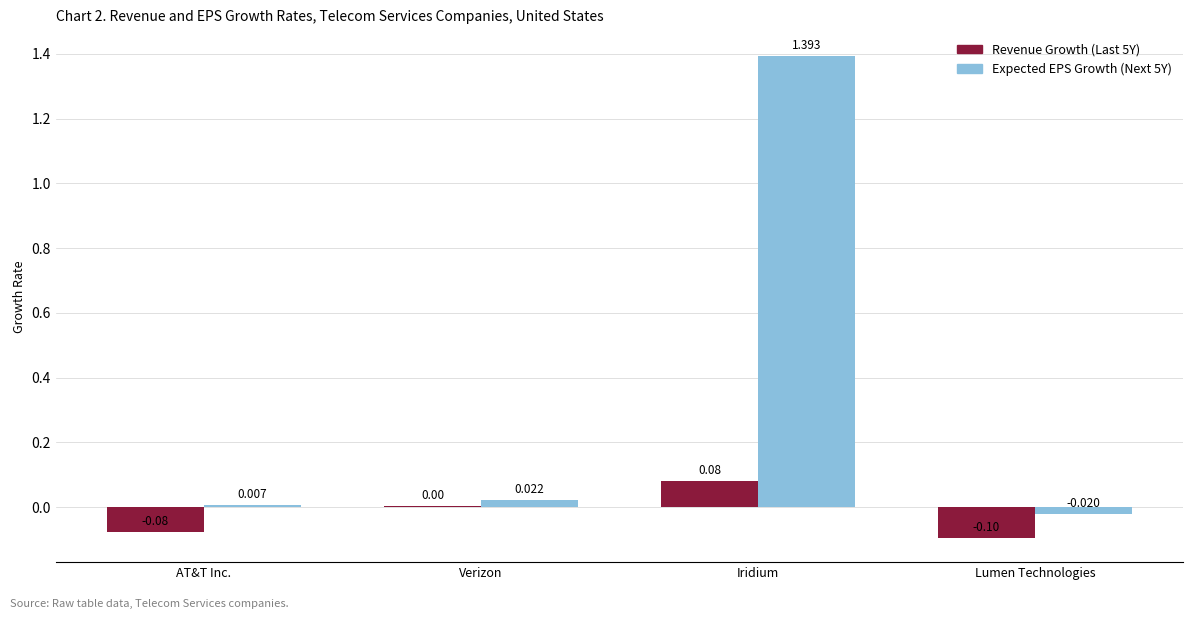

True or false: Revenue Growth (Last 5Y) has a value of 0.0 at Iridium.

False